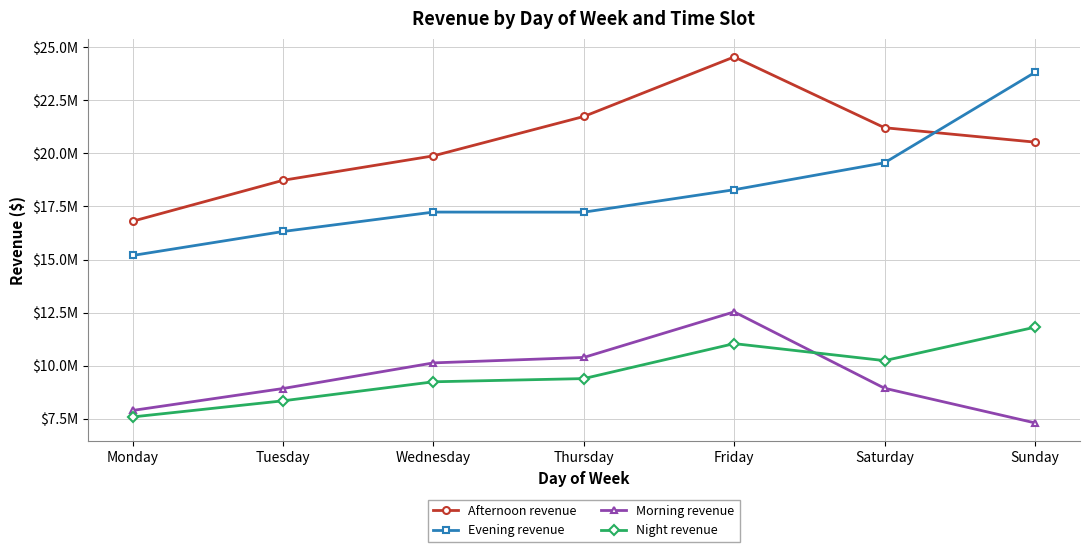

How many interior local peaks does the Morning revenue series have?

1